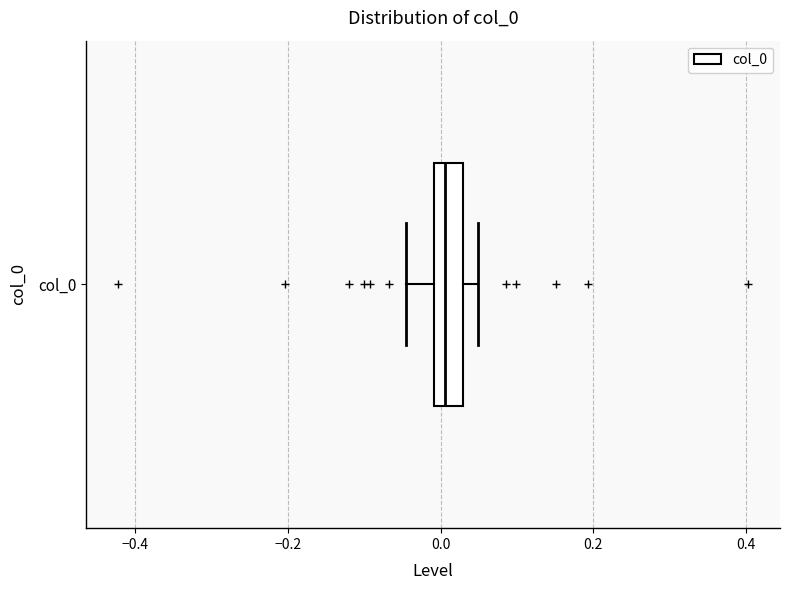

Read this box plot against the x-axis: the position of the median line, the range covered by the box, and the ends of both whiskers. The values are not printed on the chart, so give them approximately, as read against the axis.

median 0.00 (inside the box), box 0.00 to 0.02, whiskers -0.04 to 0.04